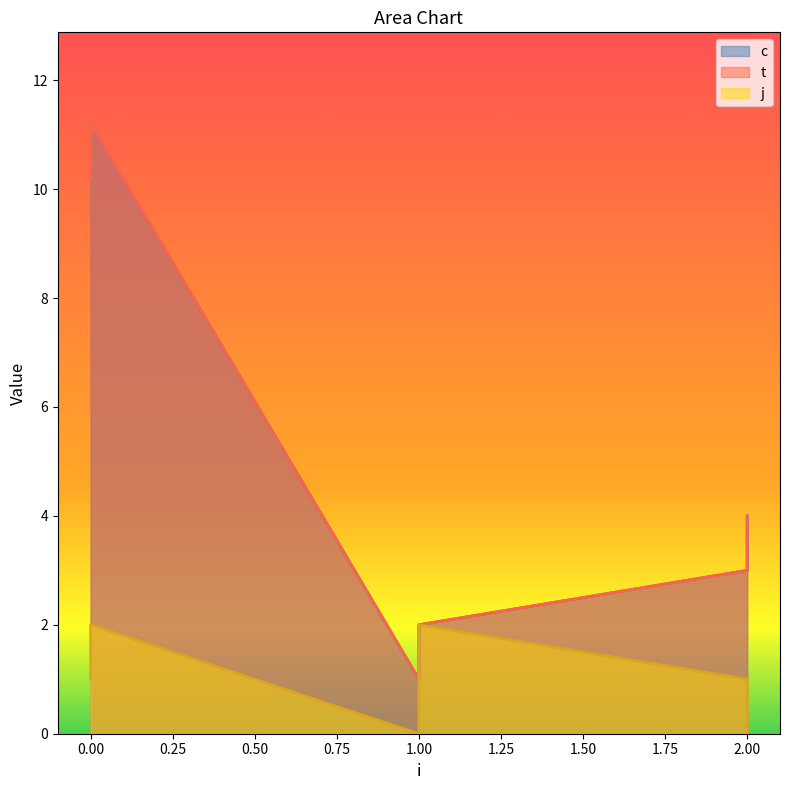

What is the maximum value shown in the chart?

11.2